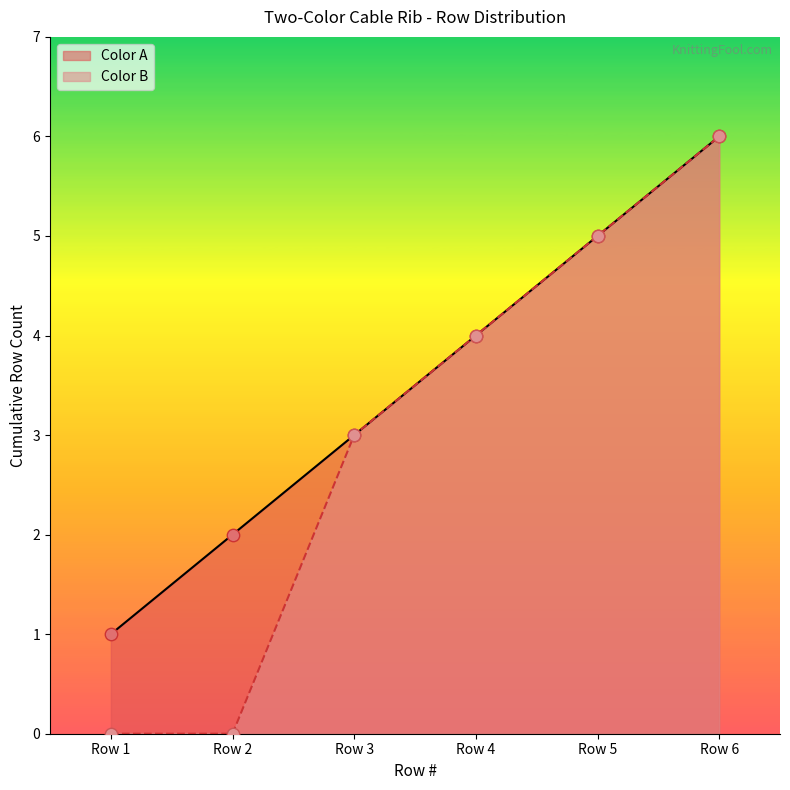

Which series contains the highest Y value?

Color A